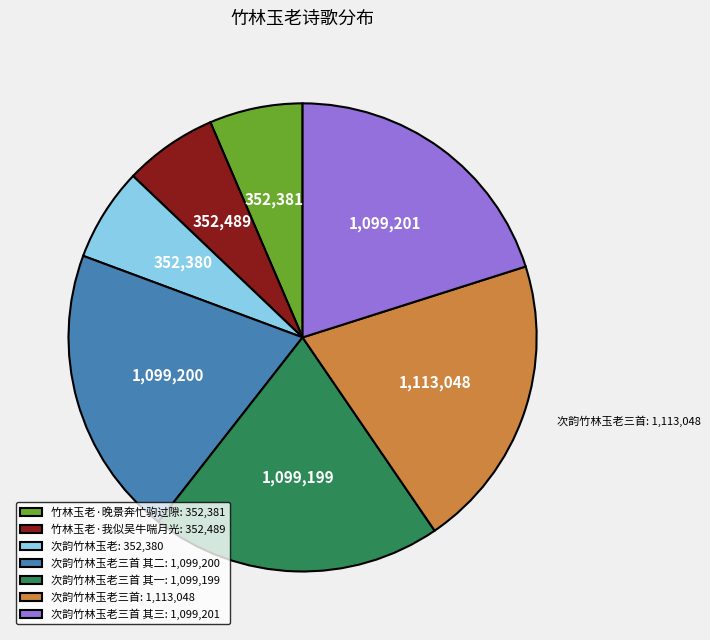

How many slices are in this pie chart?

7